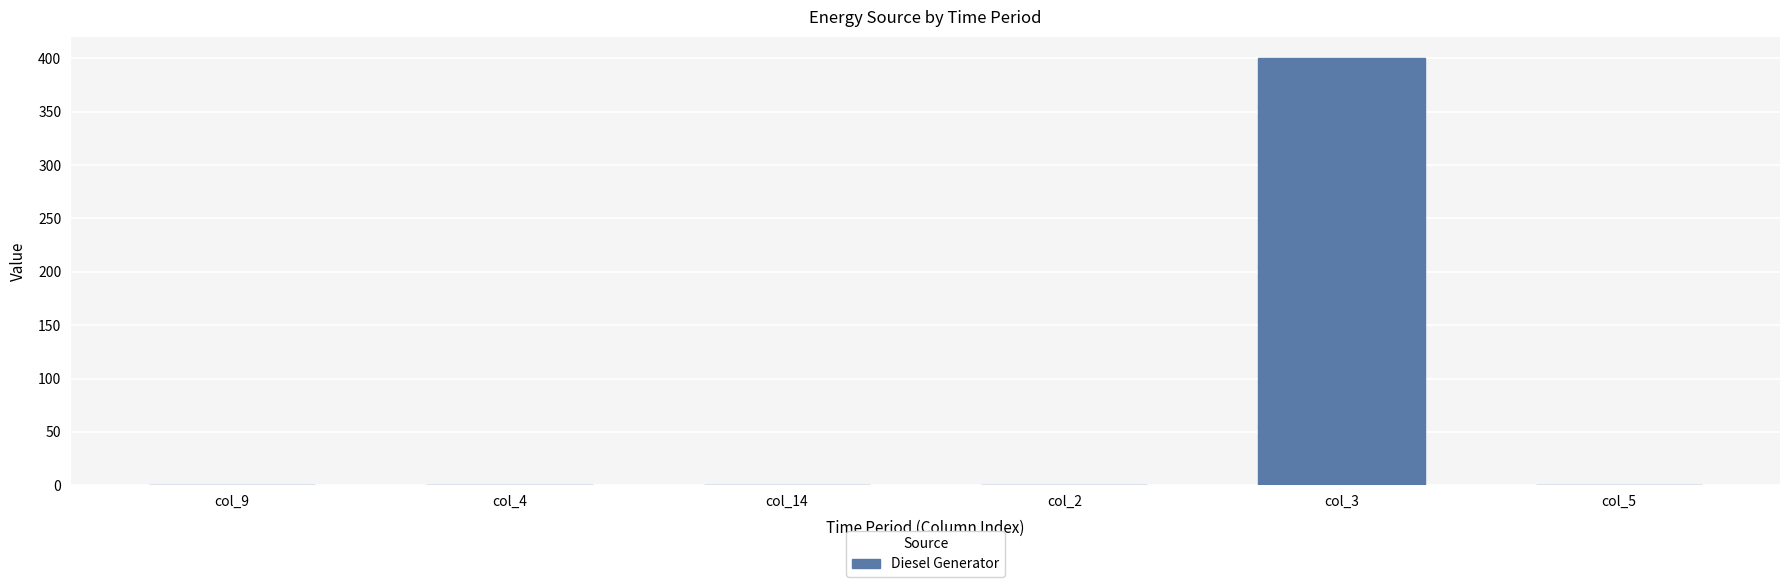

Which label corresponds to the largest value in the chart?

col_3